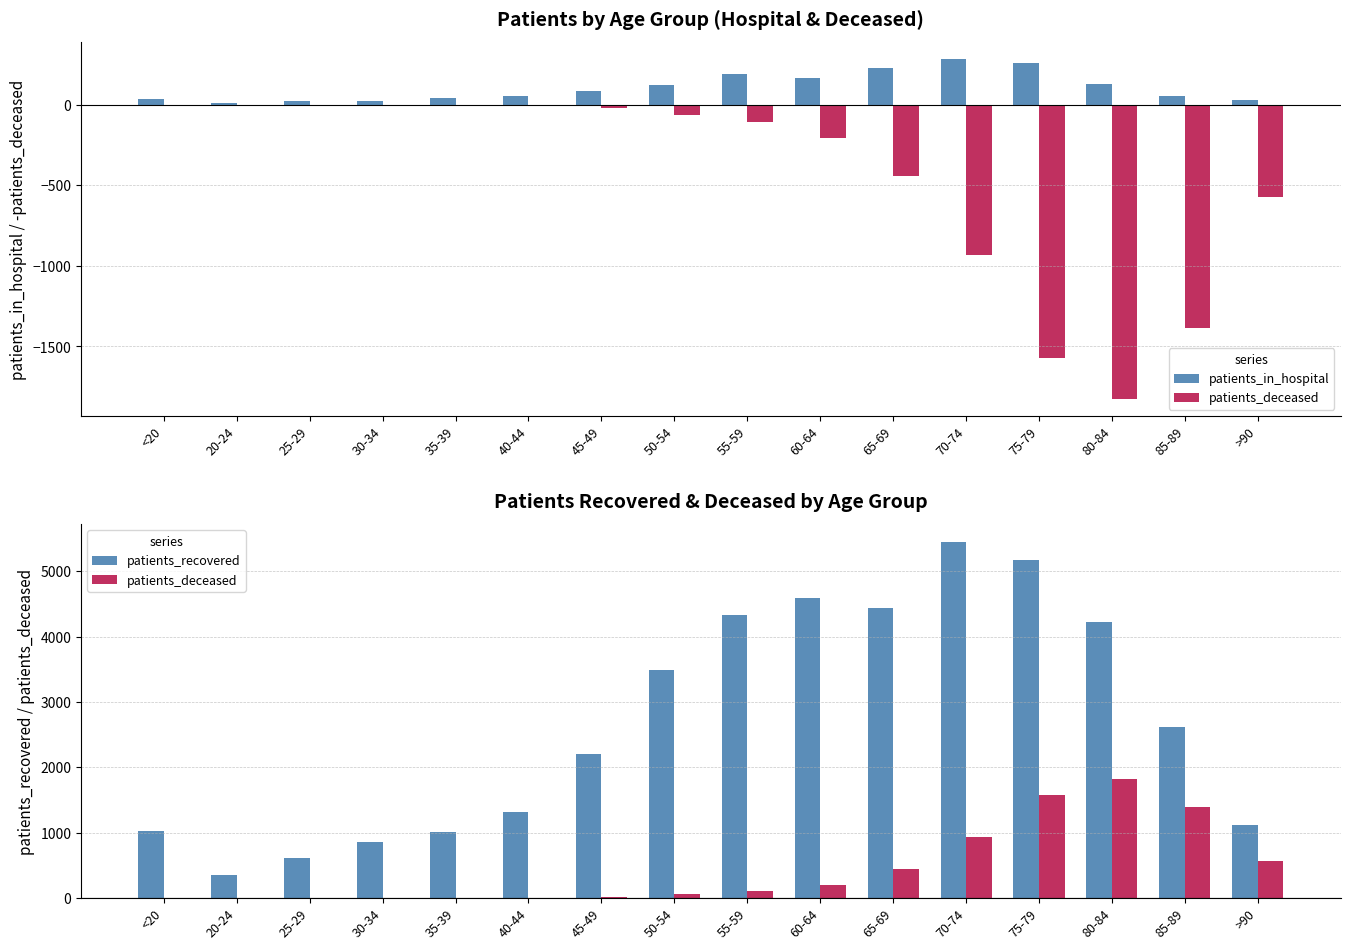

What is the approximate value of patients_in_hospital at 40-44?

50